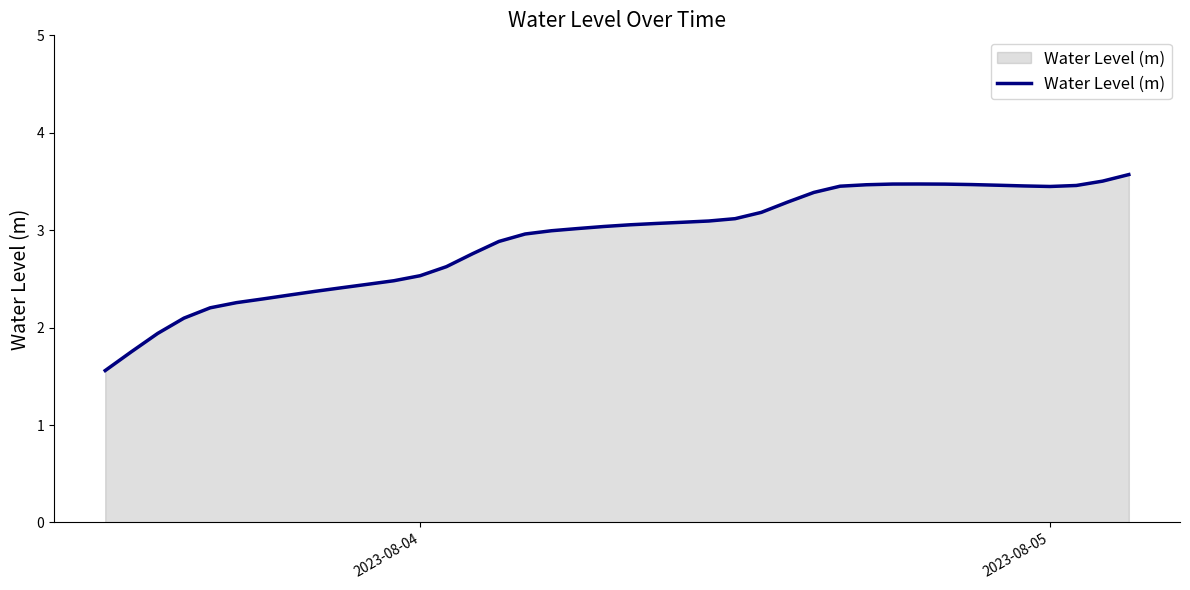

What is the minimum value shown in the chart?

1.6